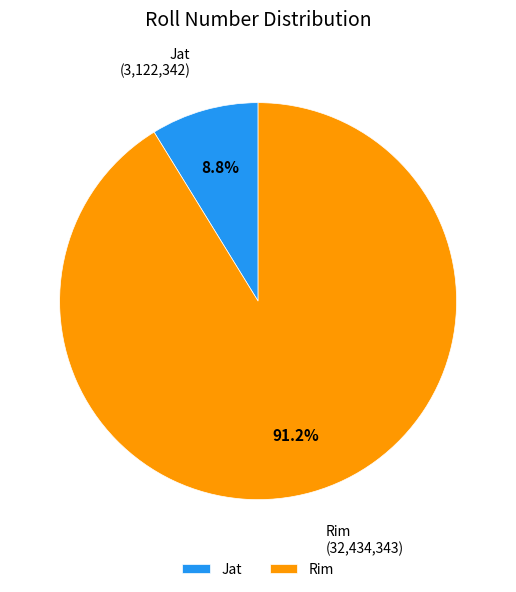

What is the majority slice?

Rim